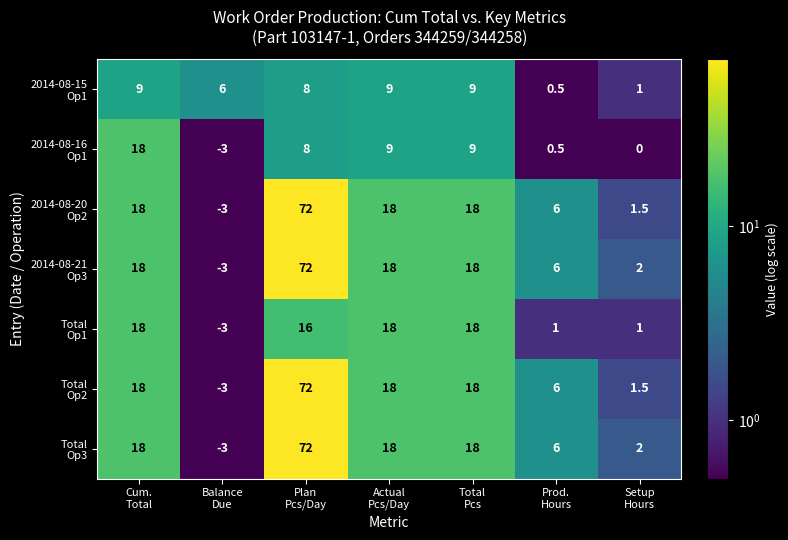

What is the greatest value displayed?

72.0